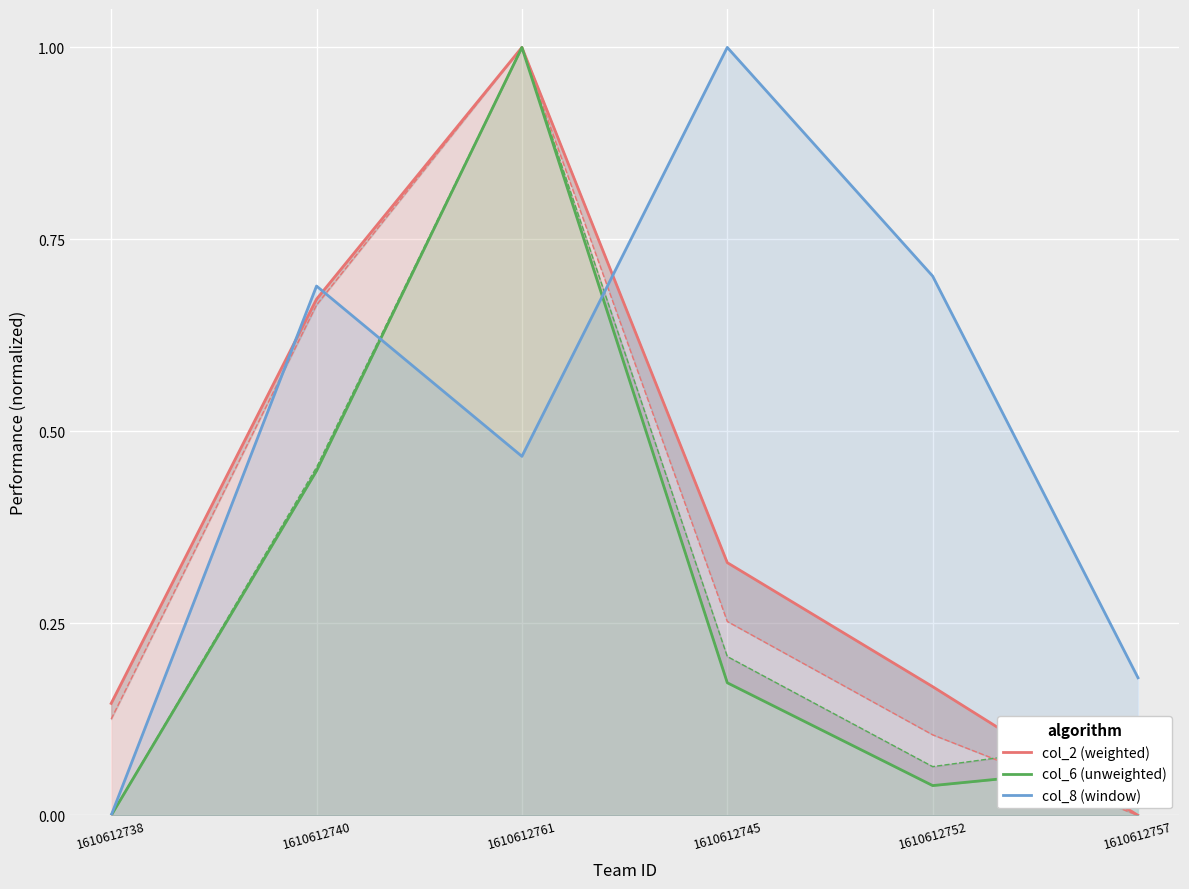

How many distinct data groups are displayed?

3